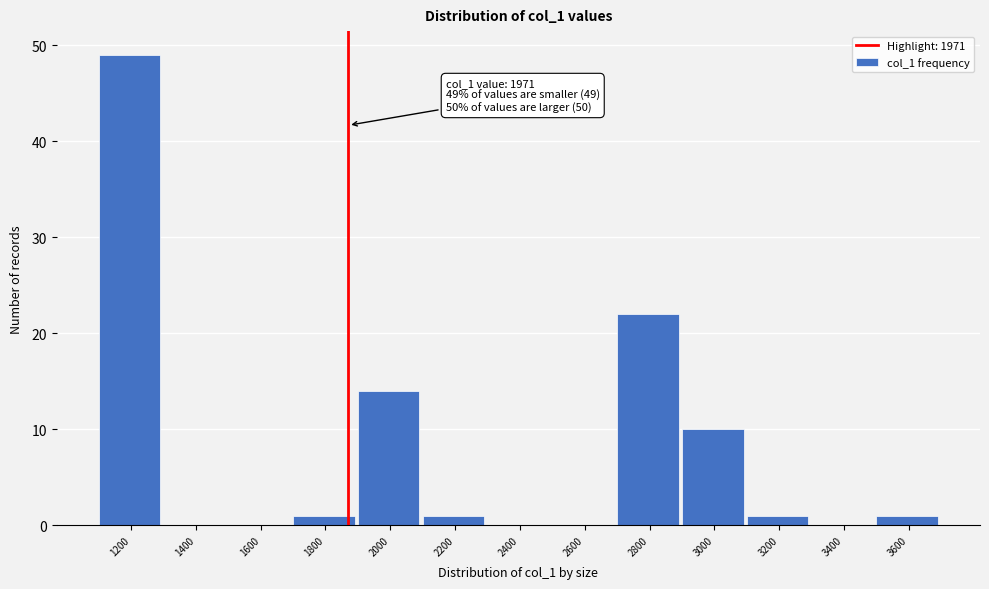

Reading left to right, extract all data points from this chart.

1200=49	1400=0	1600=0	1800=1	2000=14	2200=1	2400=0	2600=0	2800=22	3000=10	3200=1	3400=0	3600=1